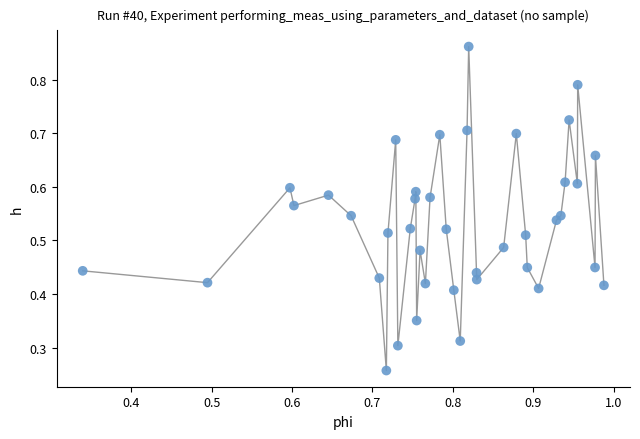

How many points are shown in the scatter plot?

40